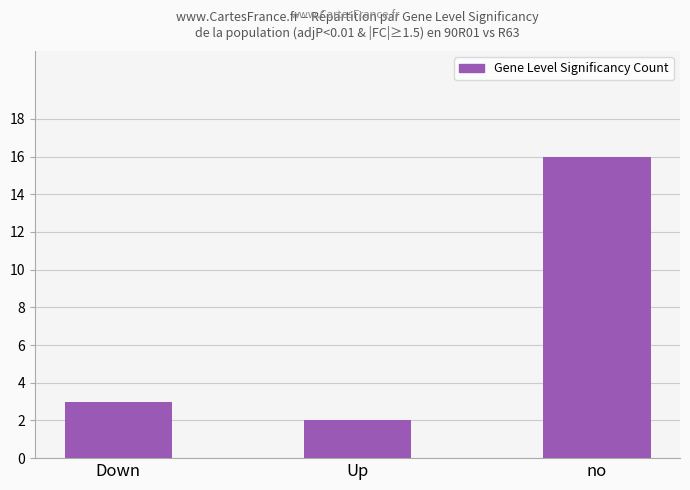

The value at no is 23. True or false?

False